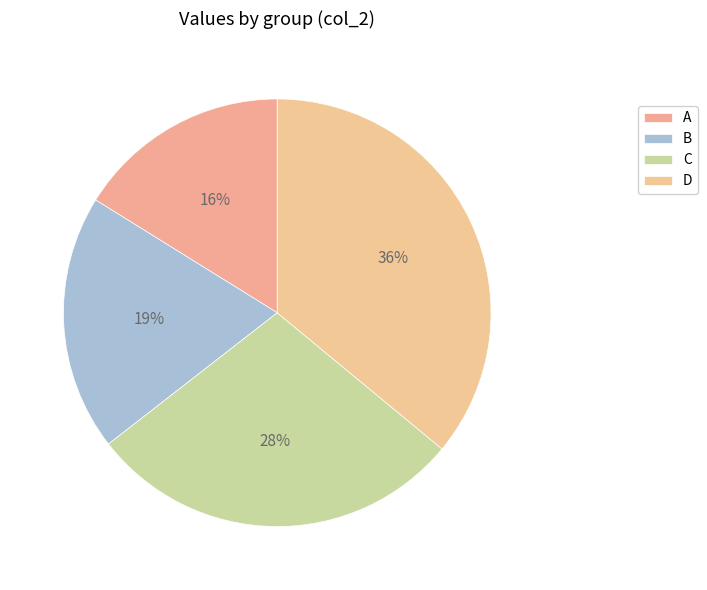

What is the total percentage of C and B?

47.8%